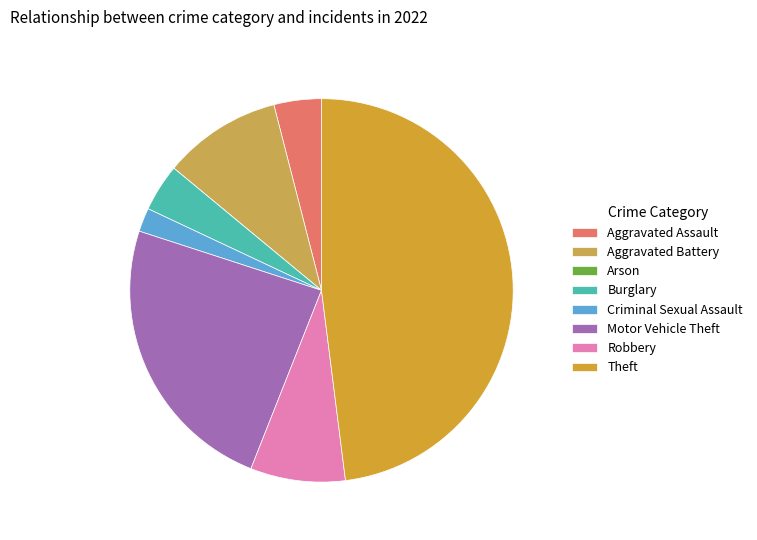

Which category has the smallest portion of the pie?

Arson